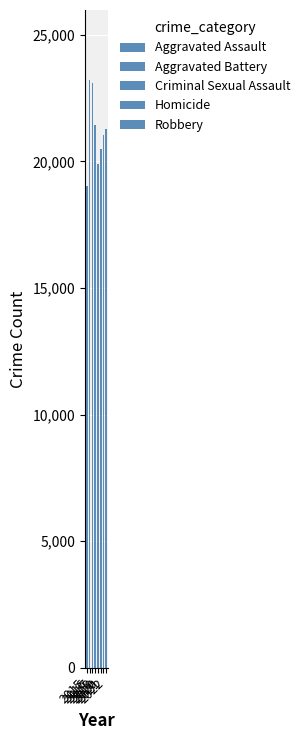

How many data points in Aggravated Assault are less than 5015?

4